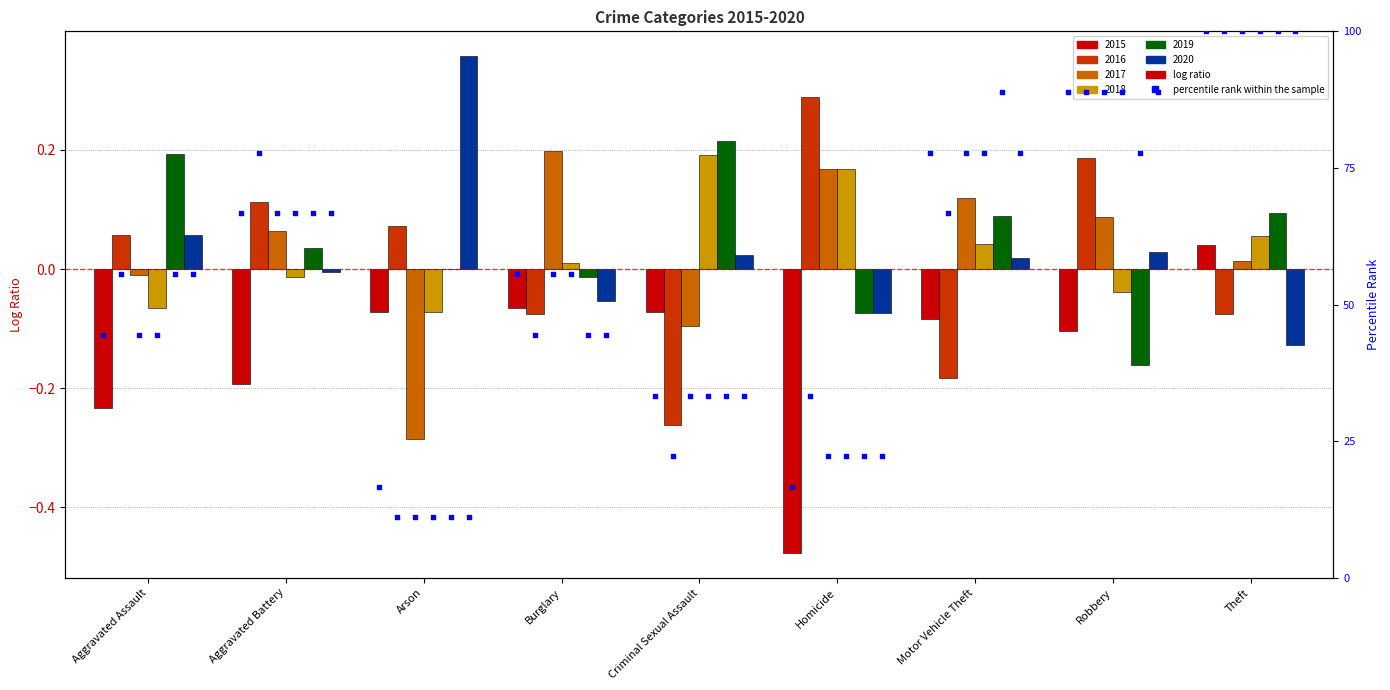

What is the total value across all series at Criminal Sexual Assault?

188.9